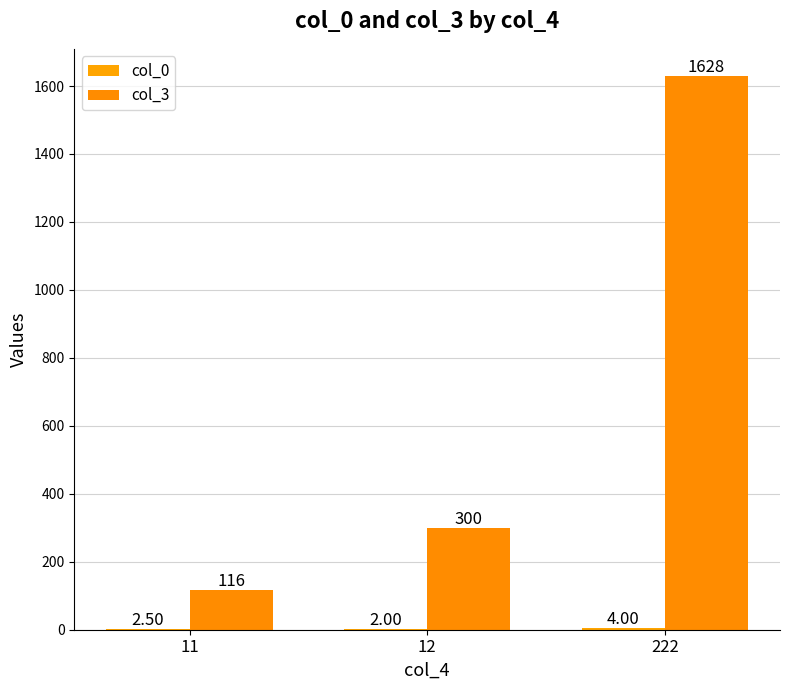

Where is col_3 nearest to the value 872?

12